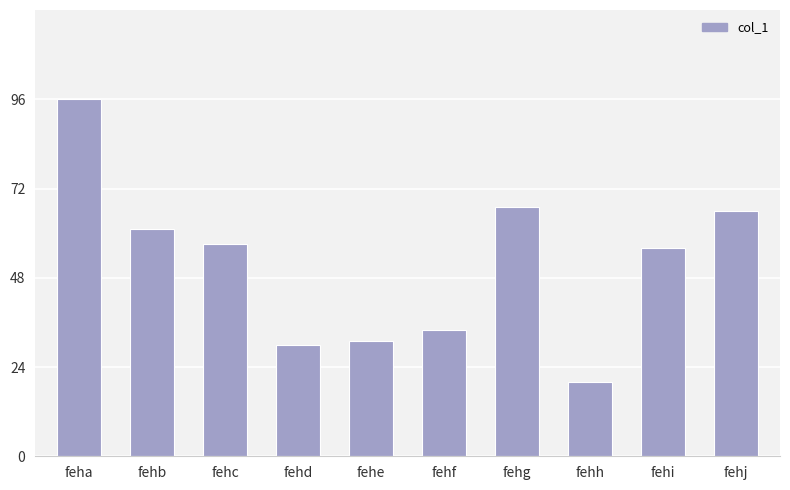

List the labels in order of value, smallest first.

fehh, fehd, fehe, fehf, fehi, fehc, fehb, fehj, fehg, feha